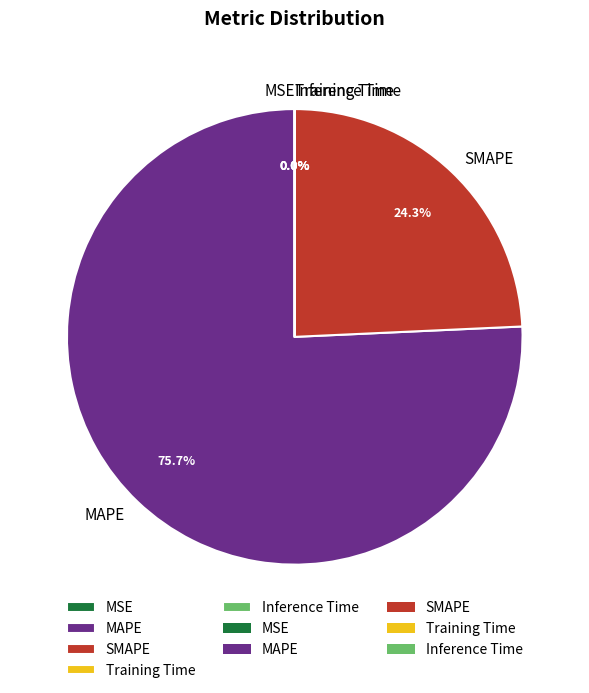

What is the largest slice in the pie chart?

MAPE